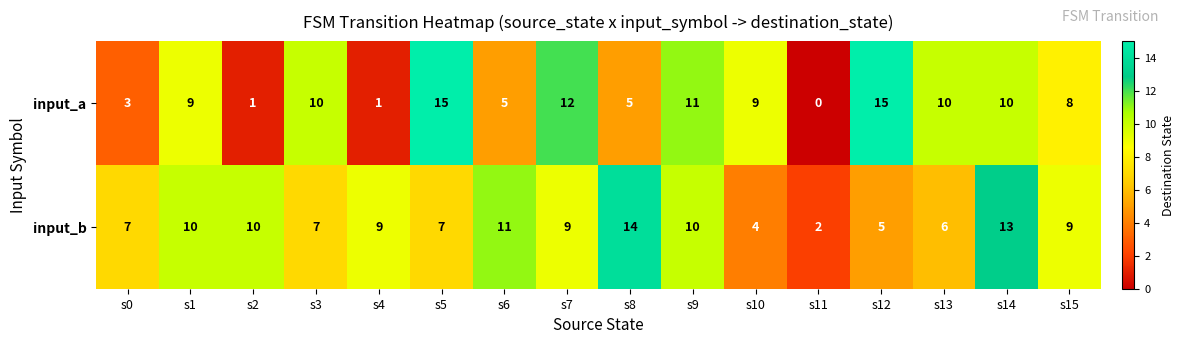

What is the spread (max minus min) of values at s14?

3